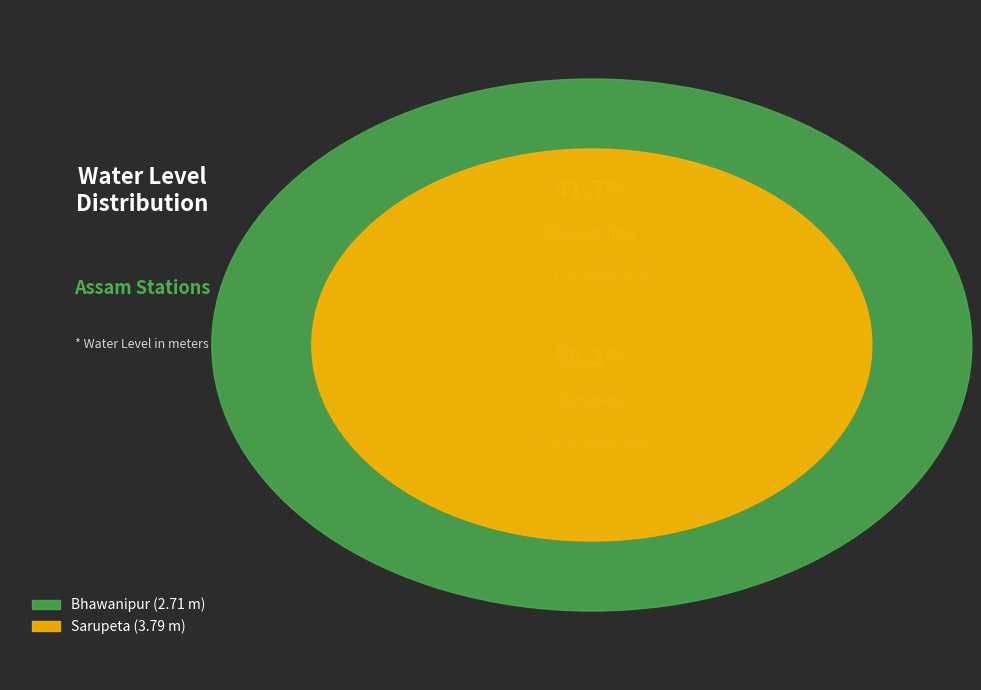

Between Sarupeta and Bhawanipur, which is larger?

Sarupeta